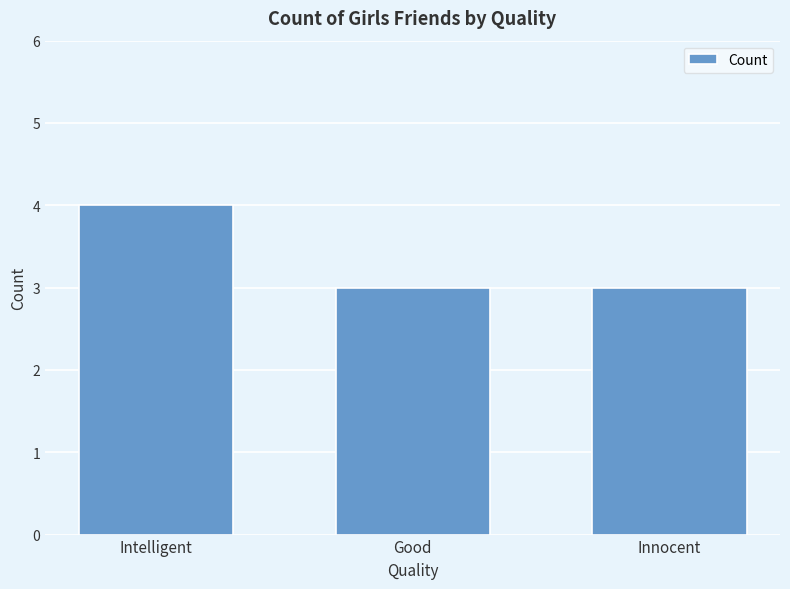

What is the sum of all values?

10